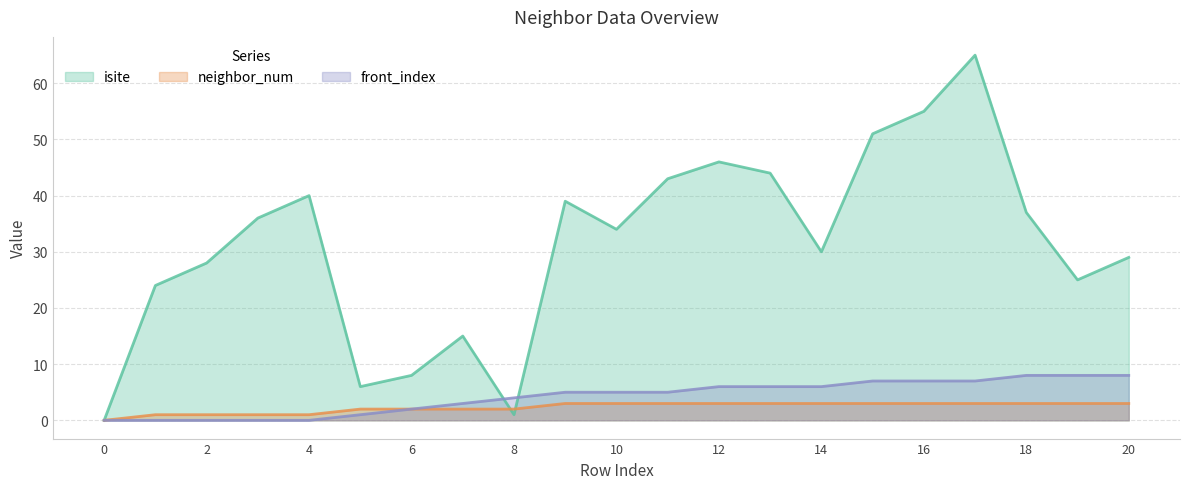

At how many categories does at least one series exceed 4?

19